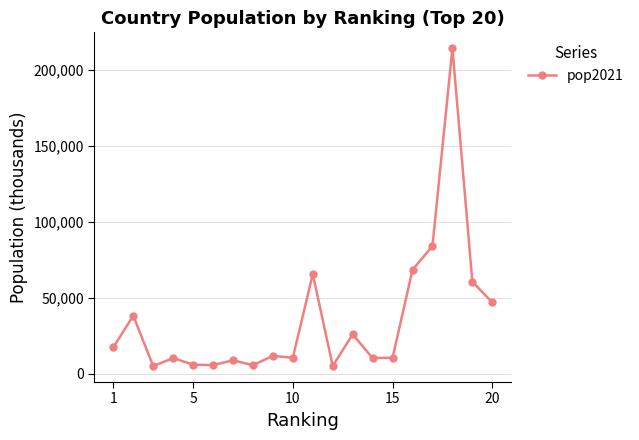

What is the smallest value displayed?

4860.6